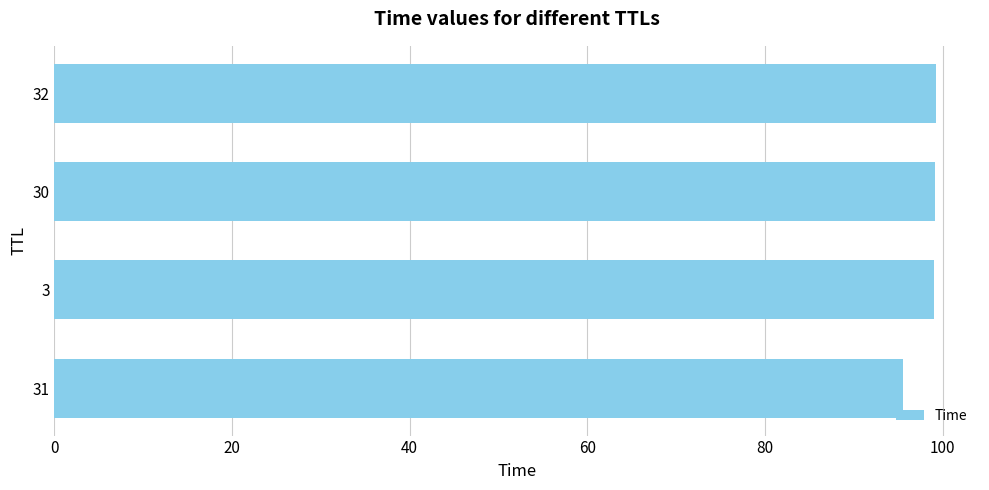

Which category has the lowest value across all series?

31